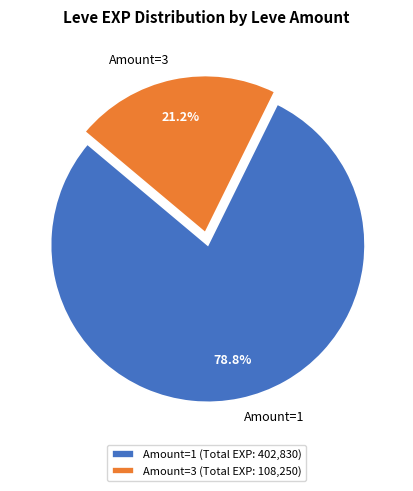

How much of the chart is everything except Amount=1?

21.2%